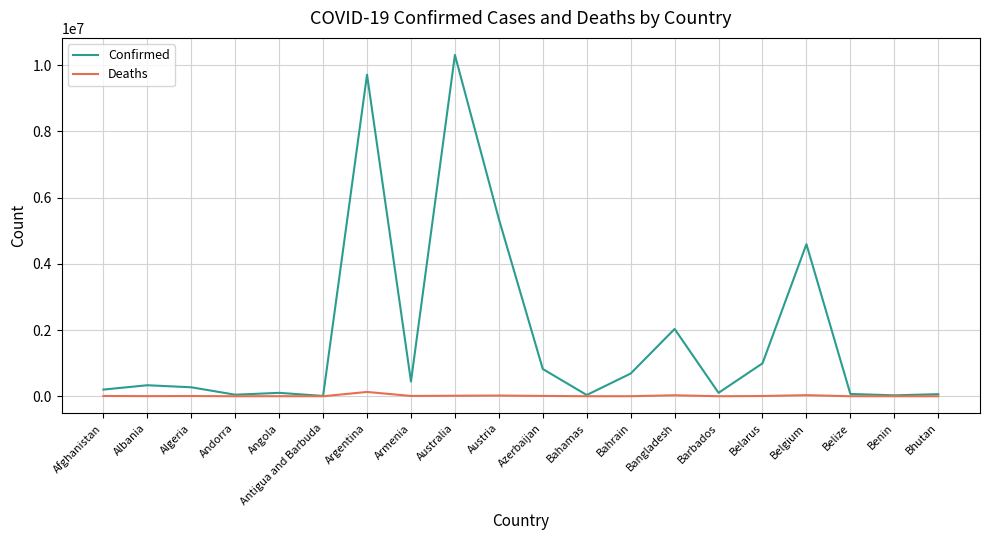

Which series has the largest total across all categories?

Confirmed